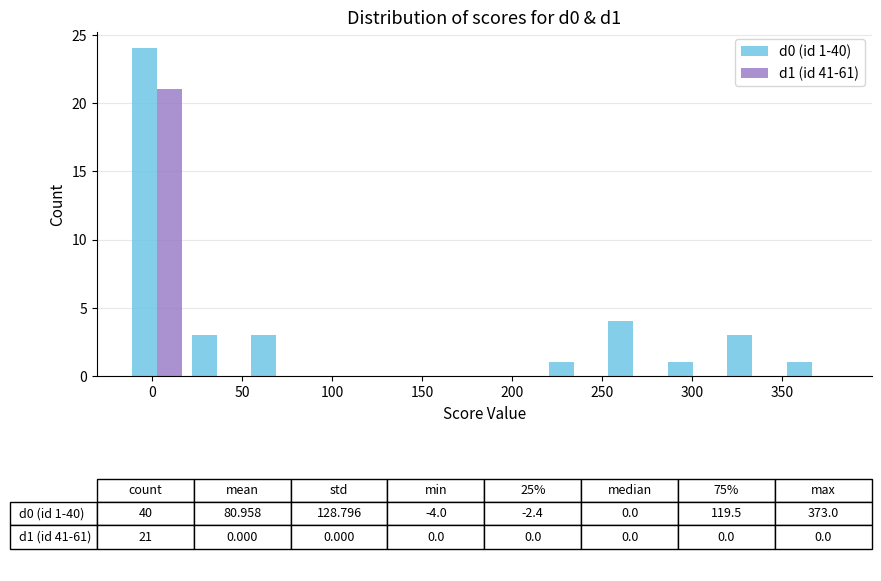

In the d0 (id 1-40) series, which range on the x-axis has the tallest bar?

-15 to 20